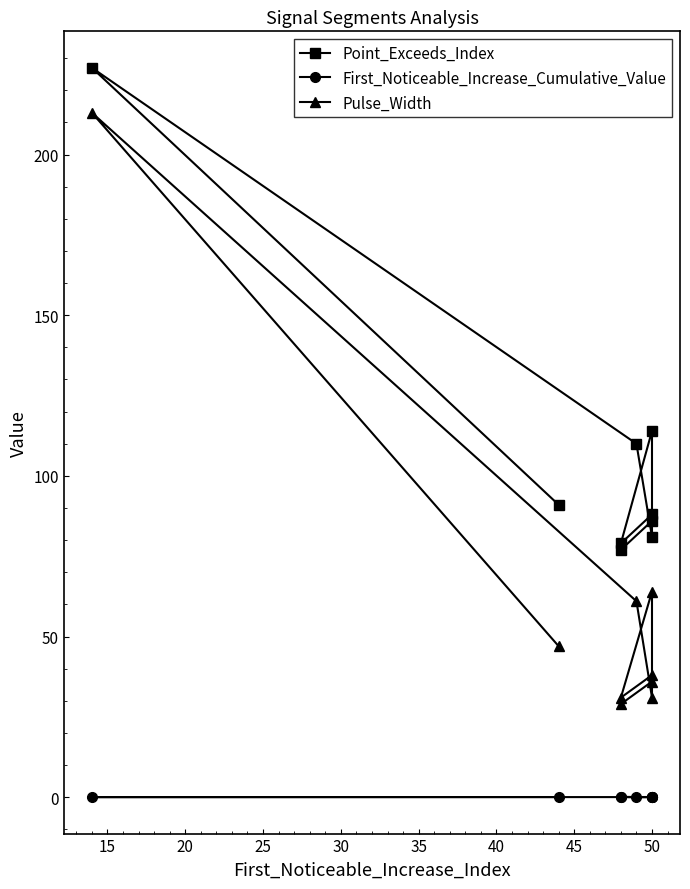

List the series in order of their overall mean, lowest first.

First_Noticeable_Increase_Cumulative_Value, Pulse_Width, Point_Exceeds_Index